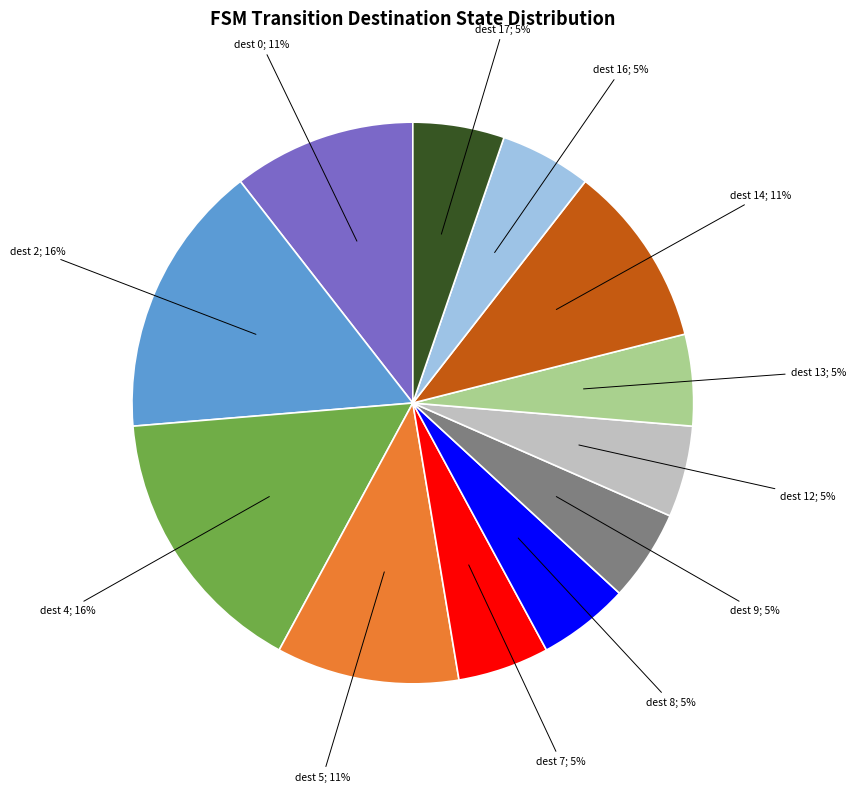

Is there any slice that represents more than half of the pie?

No